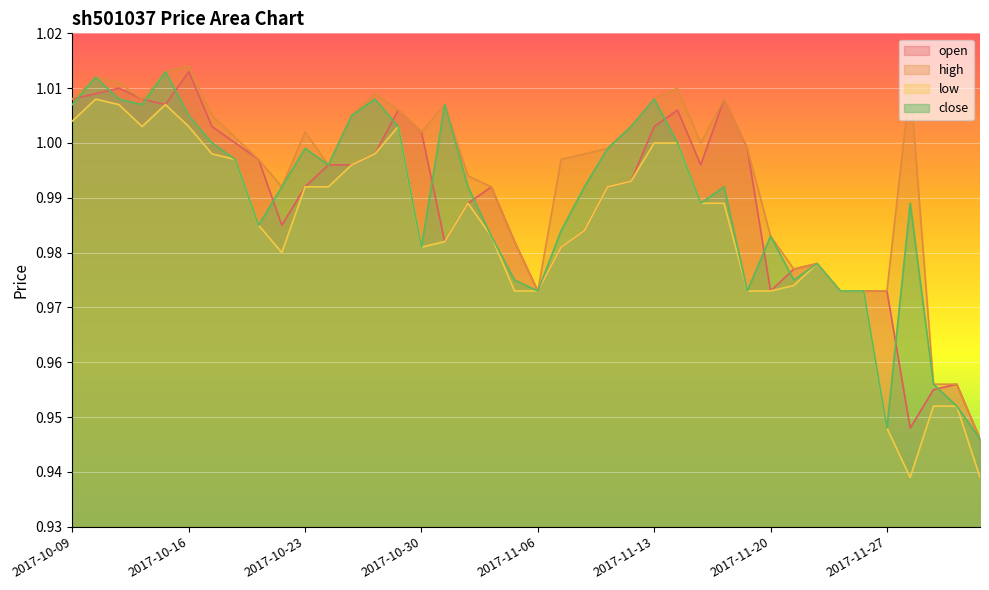

How many lines are shown in the chart?

4